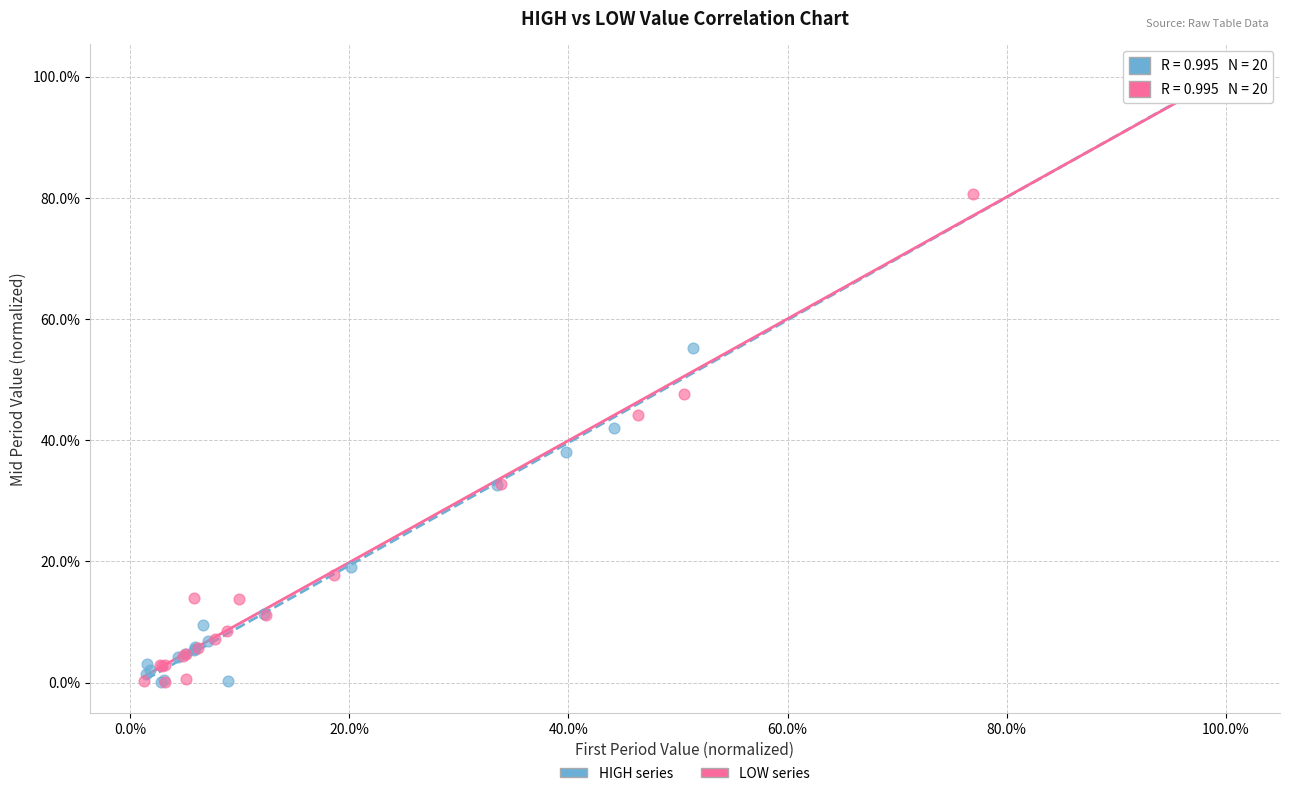

What are all the series names shown in the legend?

HIGH series, LOW series